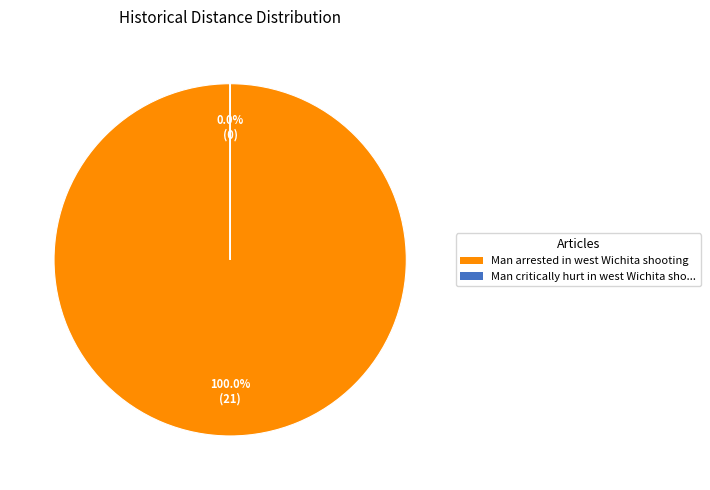

Count the number of slices in the pie.

2